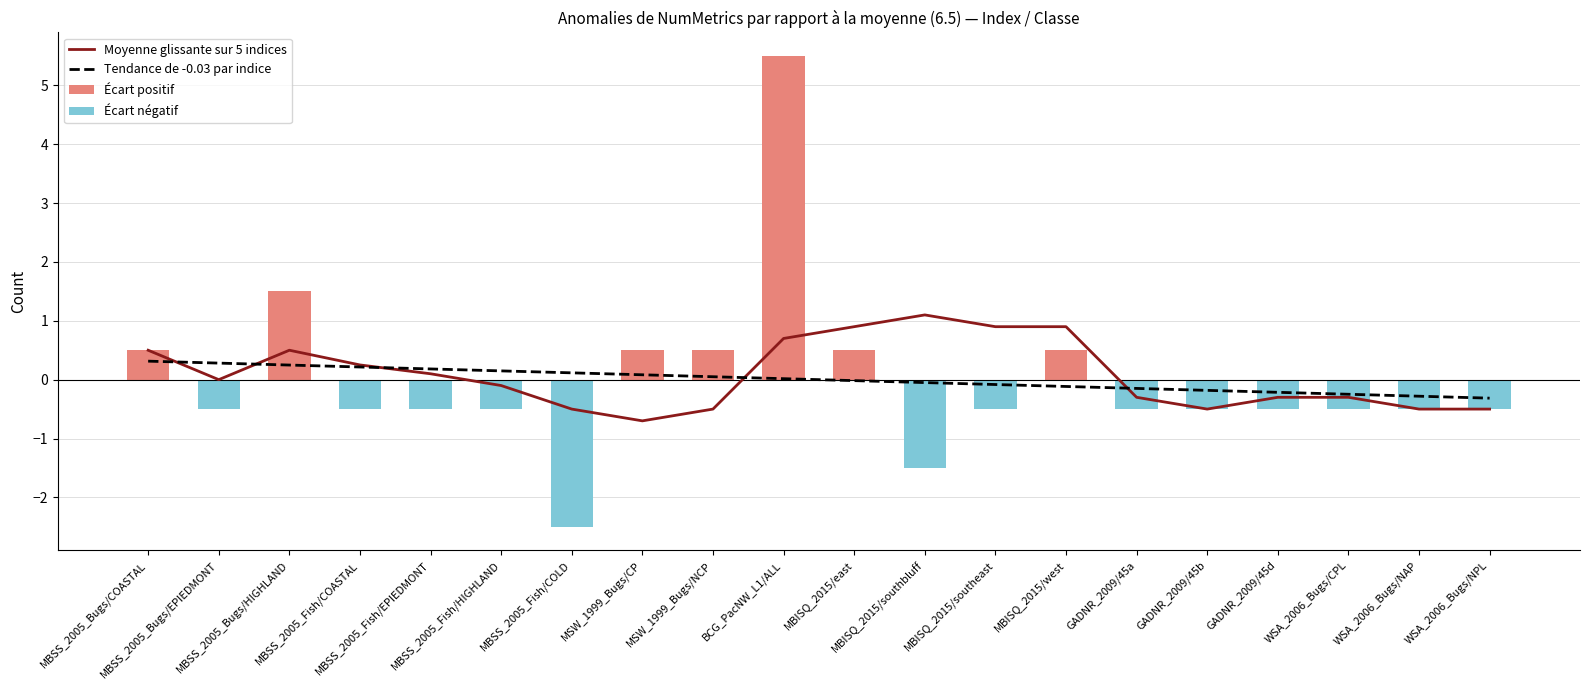

The Écart négatif series shows -0.5 at MBSS_2005_Fish/COASTAL. True or false?

True